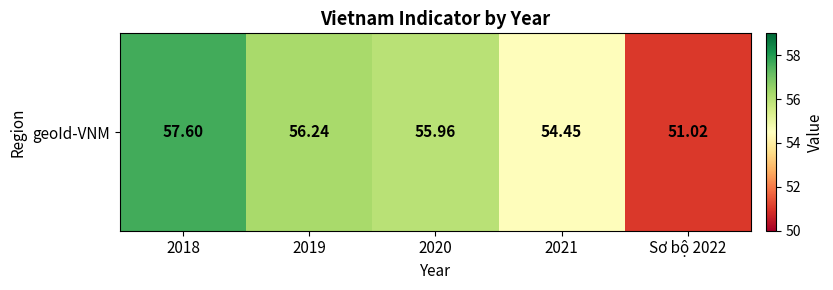

Which category has the highest value across all series?

2018